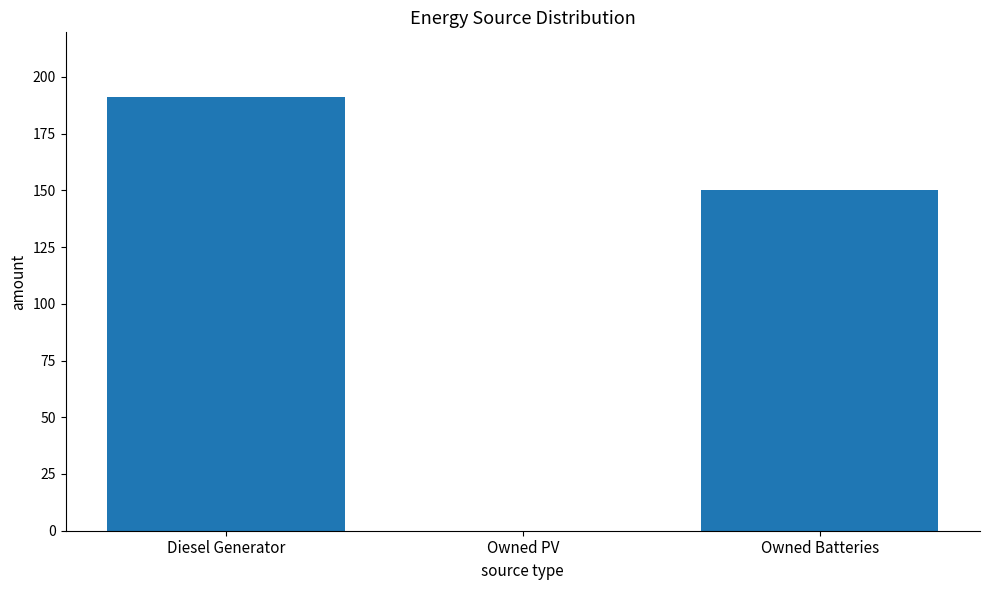

What is the ratio of the value at Owned Batteries to the value at Diesel Generator?

0.8